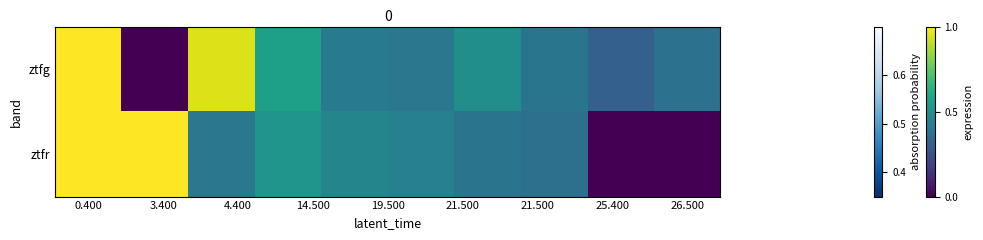

Reading left to right, transcribe all the data shown in this chart.

ztfg: 1.0	0.0	0.9	0.6	0.4	0.4	0.5	0.4	0.3	0.4
ztfr: 1.0	1.0	0.4	0.5	0.5	0.4	0.4	0.4	0.0	0.0